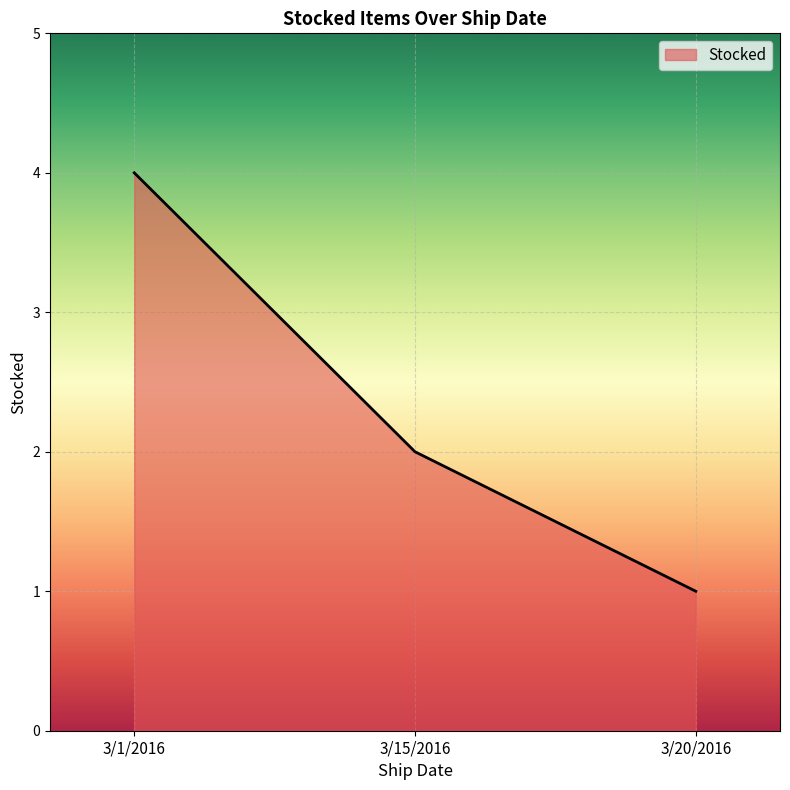

The chart shows a value of 1 at 3/15/2016. True or false?

False